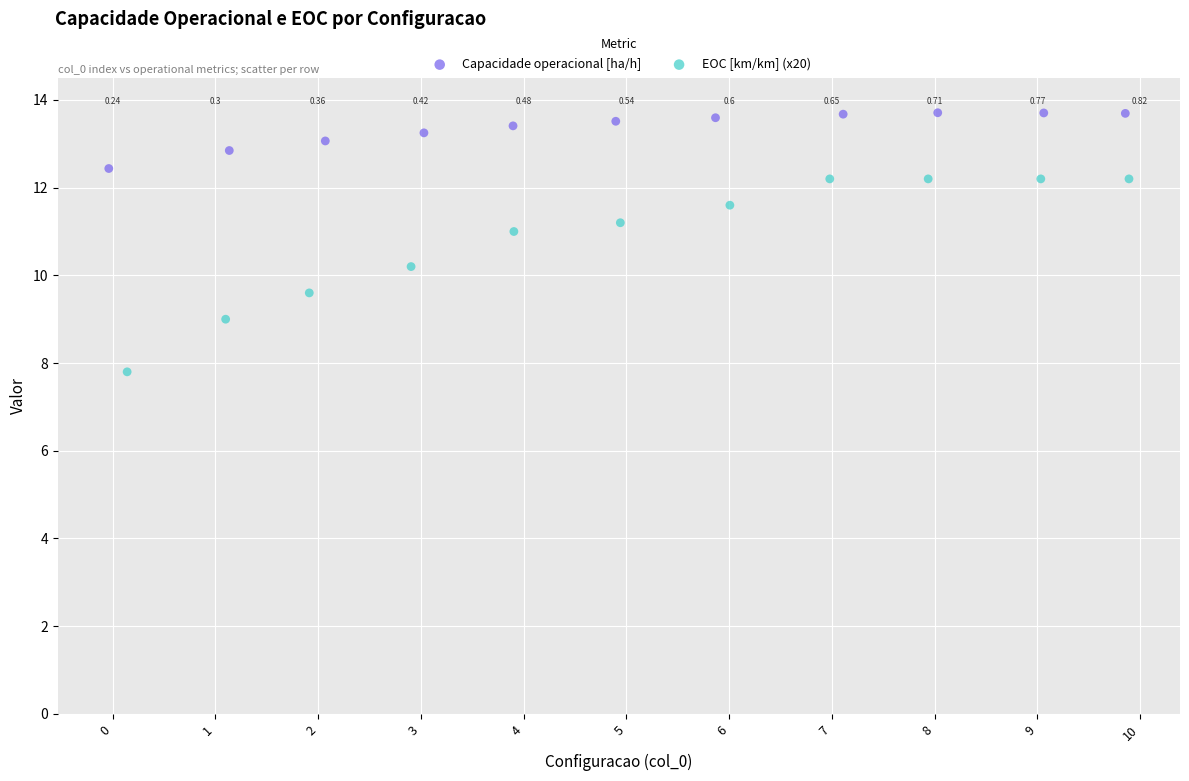

Which series reaches the maximum Y coordinate?

Capacidade operacional [ha/h]